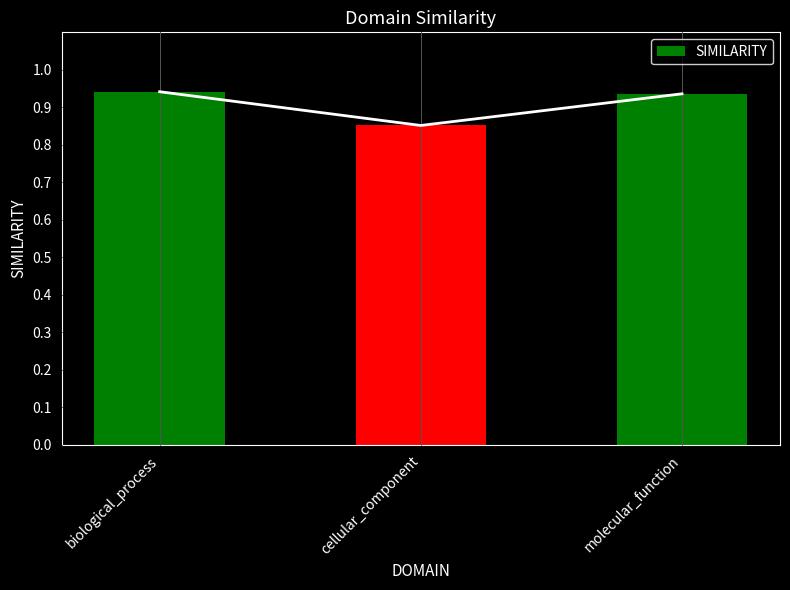

Reading right to left, list all the values displayed in this chart.

molecular_function=0.9	cellular_component=0.9	biological_process=0.9